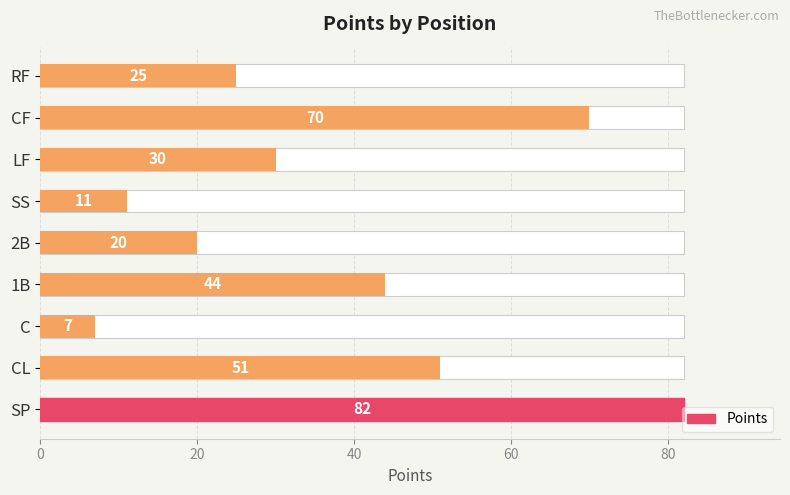

What is the maximum value shown in the chart?

82